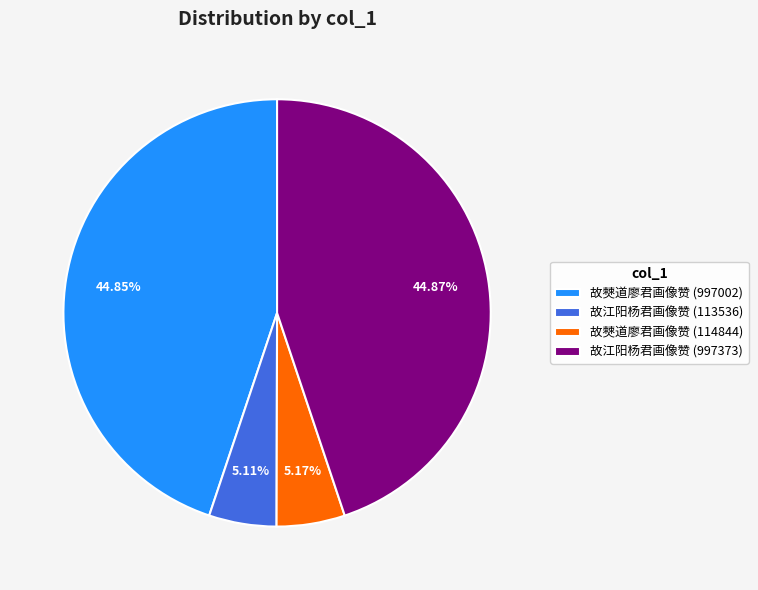

Does 故江阳杨君画像赞 (997373) account for over 50% of the chart?

No